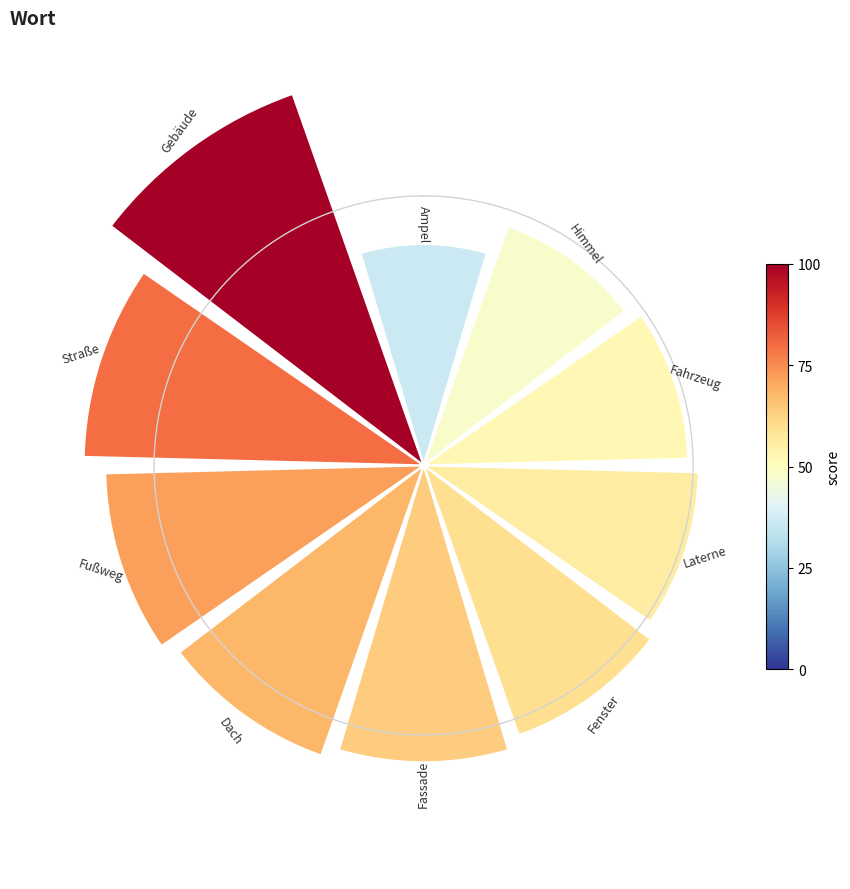

How many slices are in this pie chart?

10